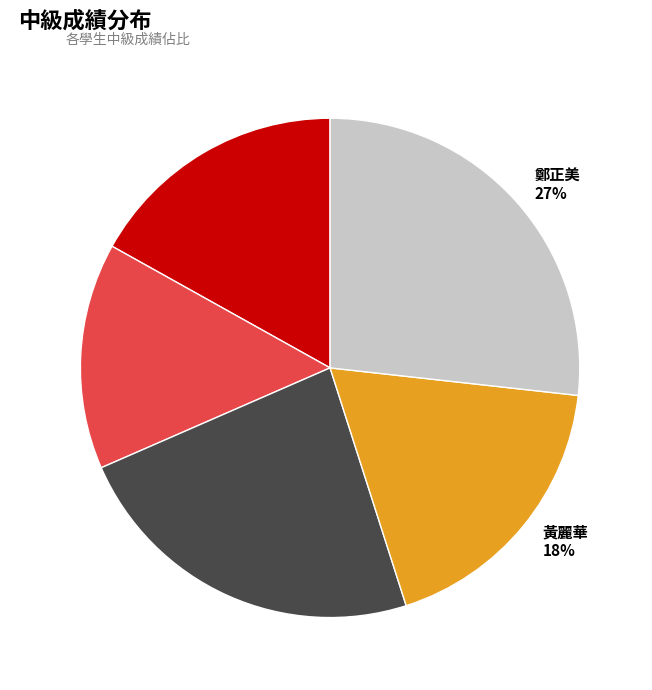

What is the smallest slice in the pie chart?

許伯如